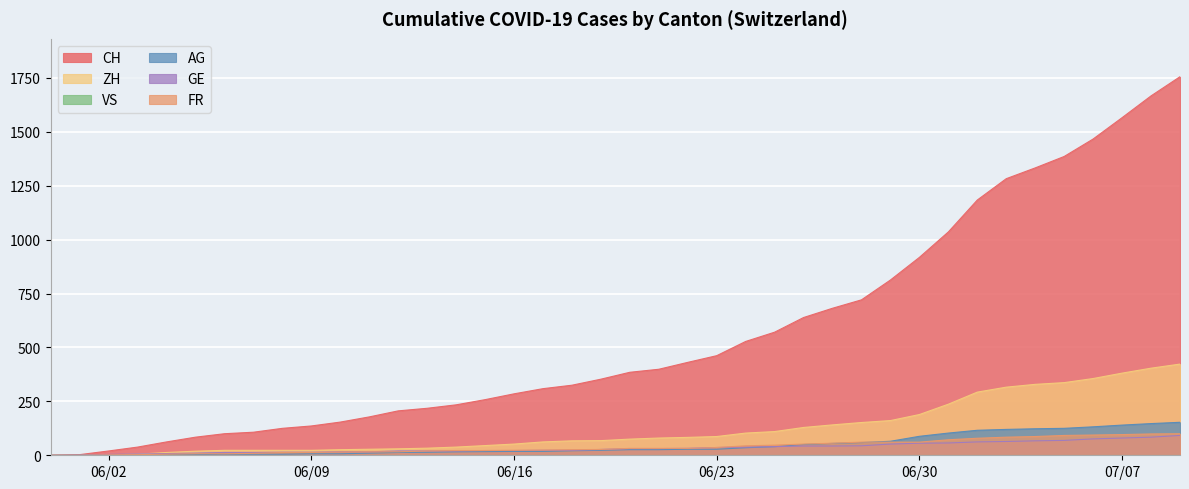

Which series has the largest range (max minus min)?

CH